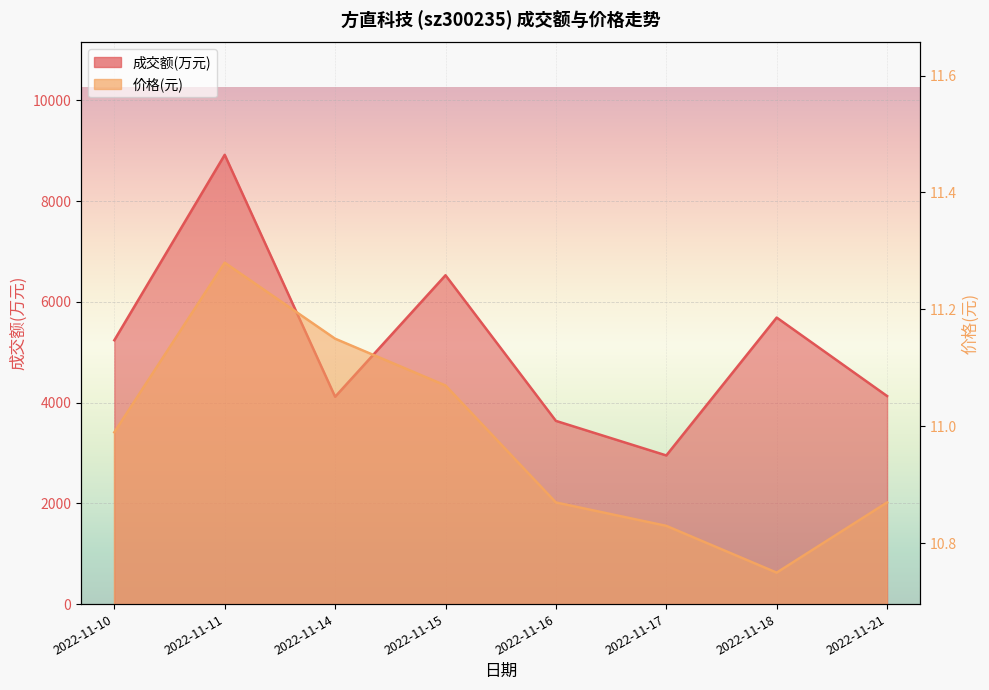

The 价格 series shows 10.8 at 2022-11-17. True or false?

True